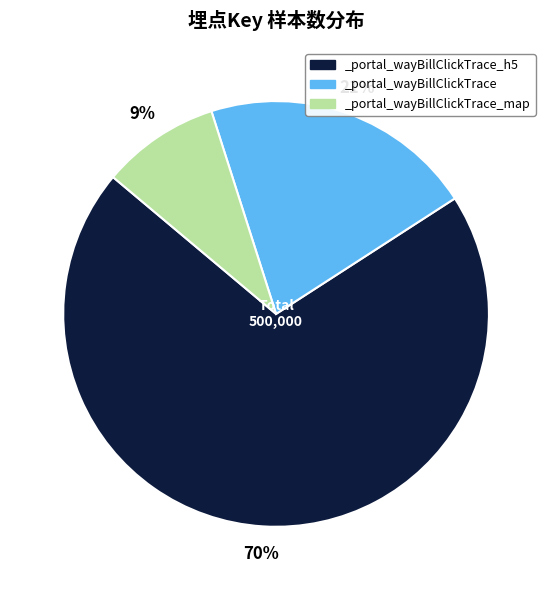

Is _portal_wayBillClickTrace the majority of the pie?

No